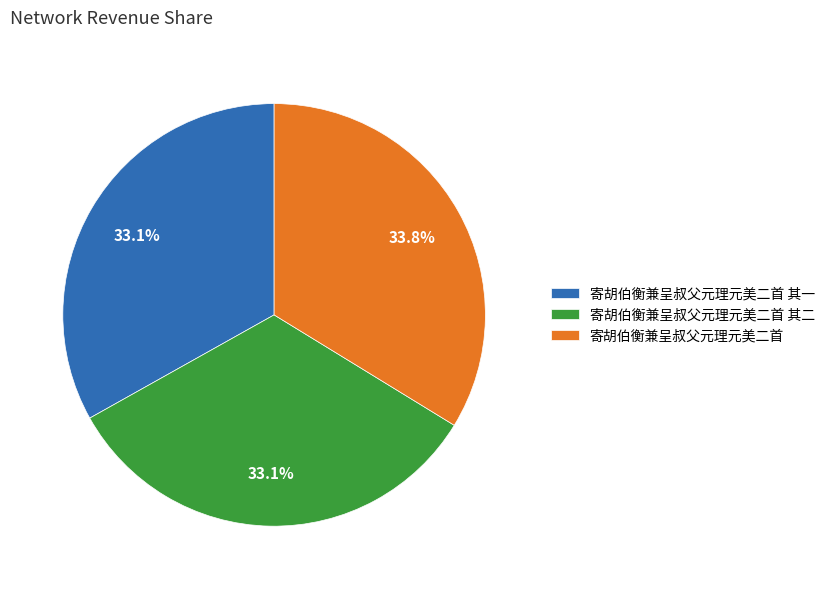

Does 寄胡伯衡兼呈叔父元理元美二首 其二 account for over 50% of the chart?

No